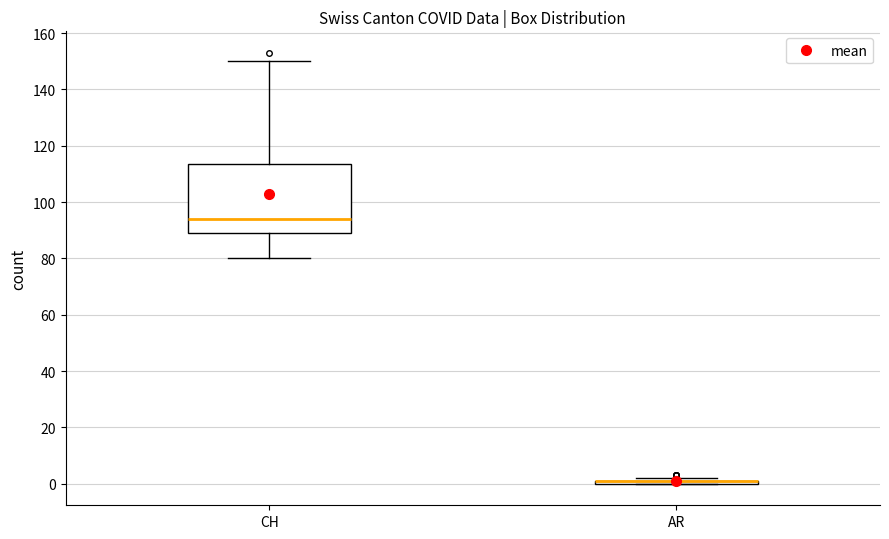

Reading left to right, read every box against the y-axis: the position of its median line, the range the box covers, and the ends of its whiskers. The values are not printed on the chart, so give them approximately, as read against the axis.

CH: median 94, box 90 to 114, whiskers 80 to 150
AR: box collapsed to a line at 2, whiskers 0 to 2